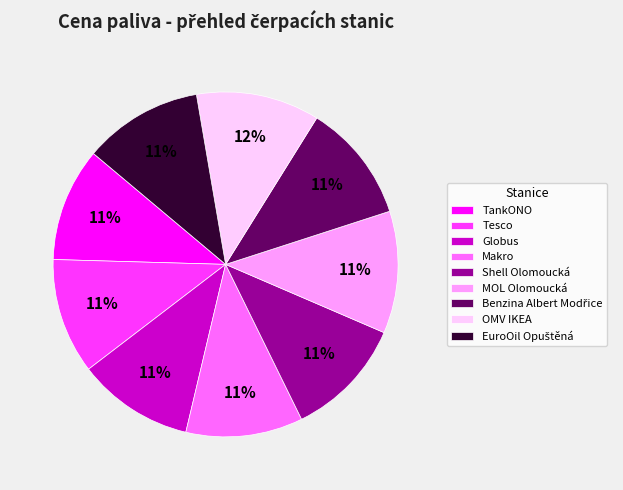

What percentage is the OMV IKEA slice, to the nearest percent?

12%